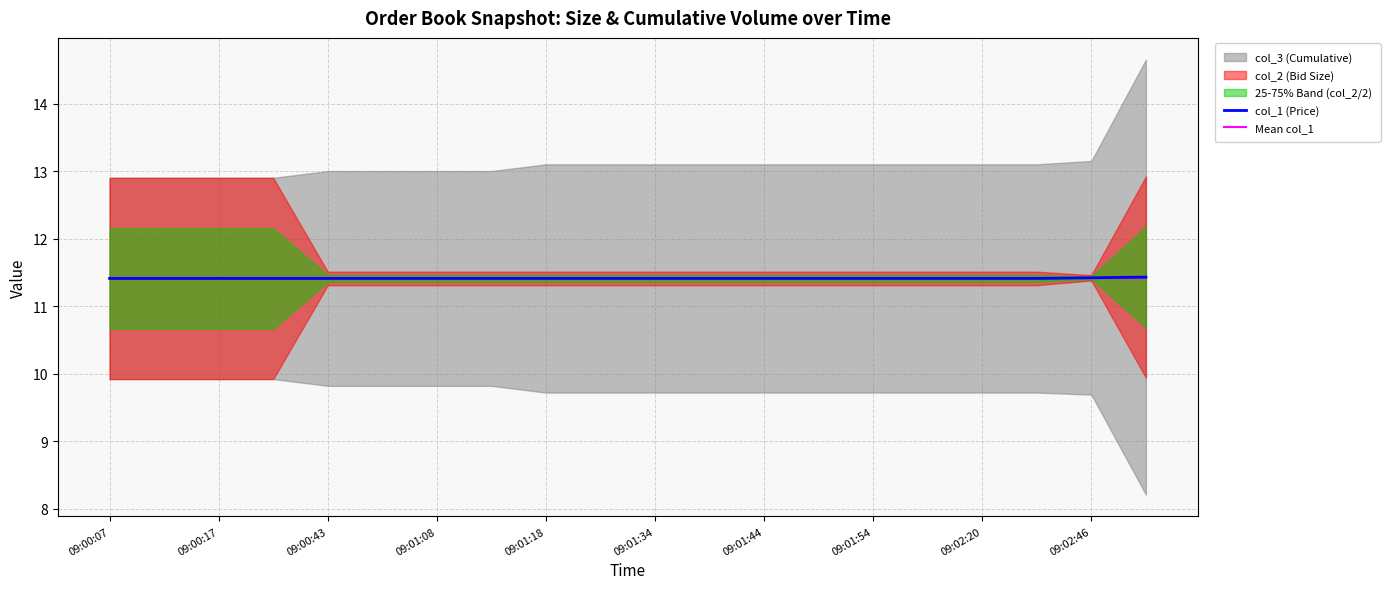

What is the value of the Mean col_1 point at the 7th from the left?

11.4